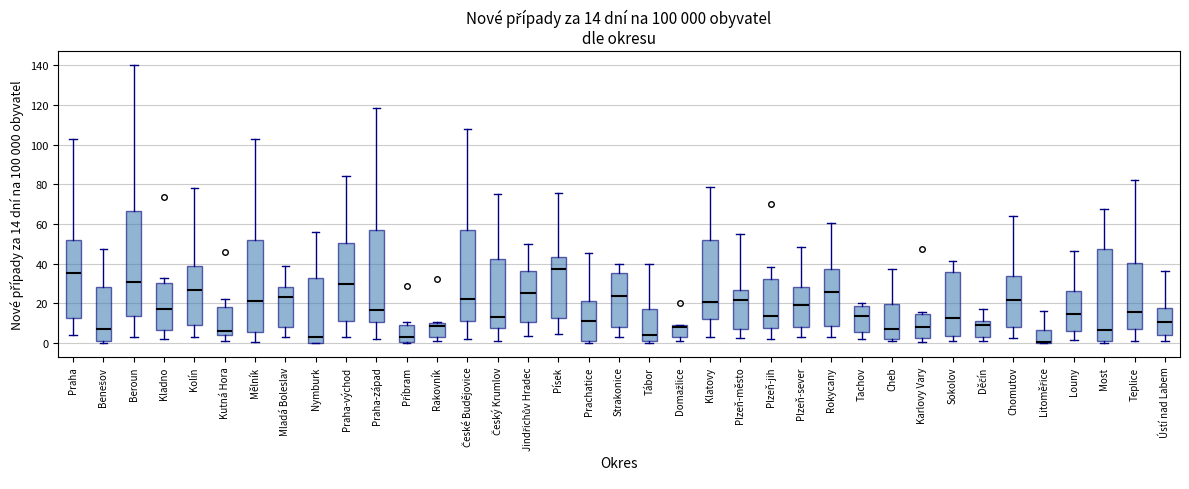

Which box is the tallest, from its lower edge to its upper edge?

Beroun